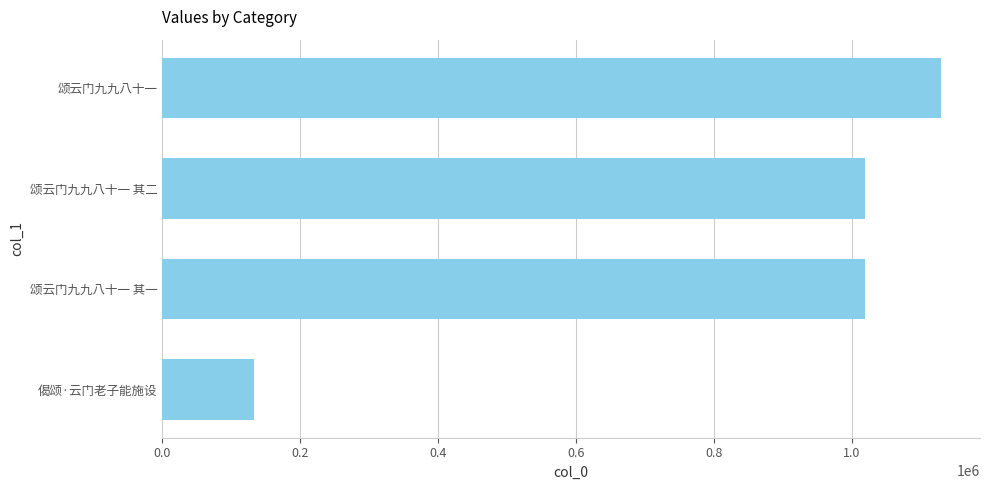

How many series are shown in this chart?

1